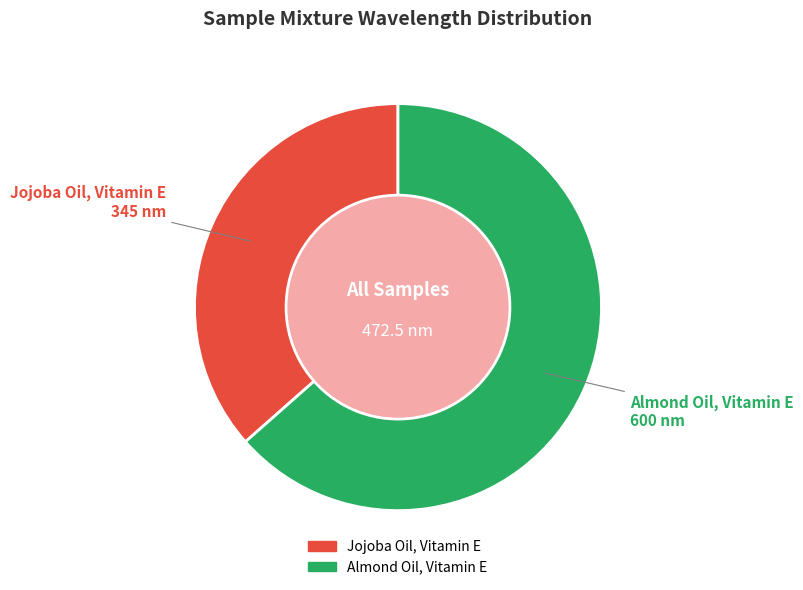

True or false: Jojoba Oil, Vitamin E accounts for 37% of the total.

True